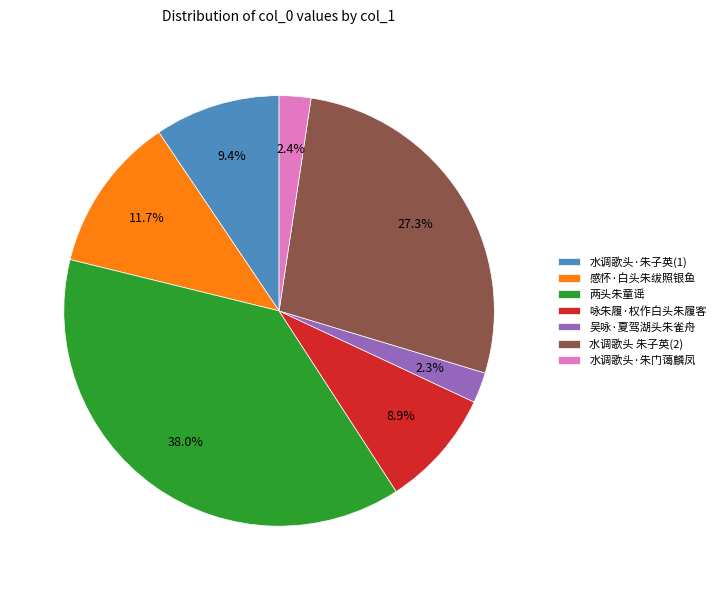

Does any single category account for the majority?

No